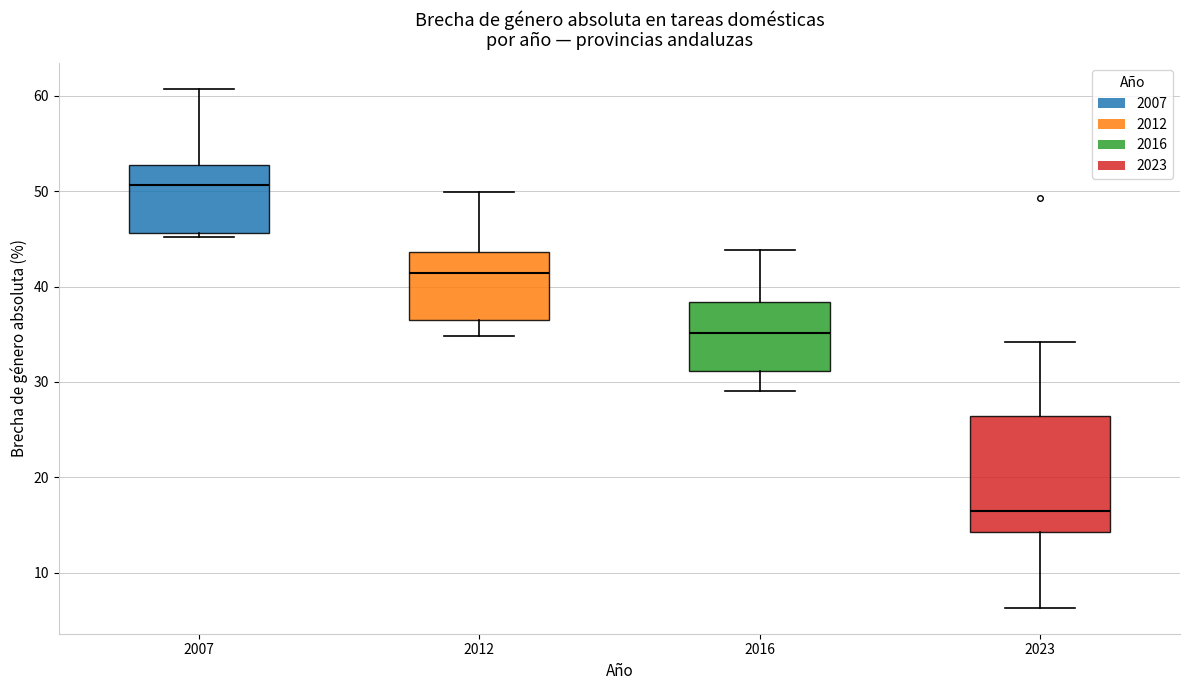

Reading left to right, transcribe this box plot: for each box, give where its median line is, the range the box spans, and where its two whiskers end, as read against the y-axis. The values are not printed on the chart, so give them approximately, as read against the axis.

2007: median 51, box 46 to 53, whiskers 45 to 61
2012: median 41, box 36 to 44, whiskers 35 to 50
2016: median 35, box 31 to 38, whiskers 29 to 44
2023: median 16, box 14 to 26, whiskers 6 to 34